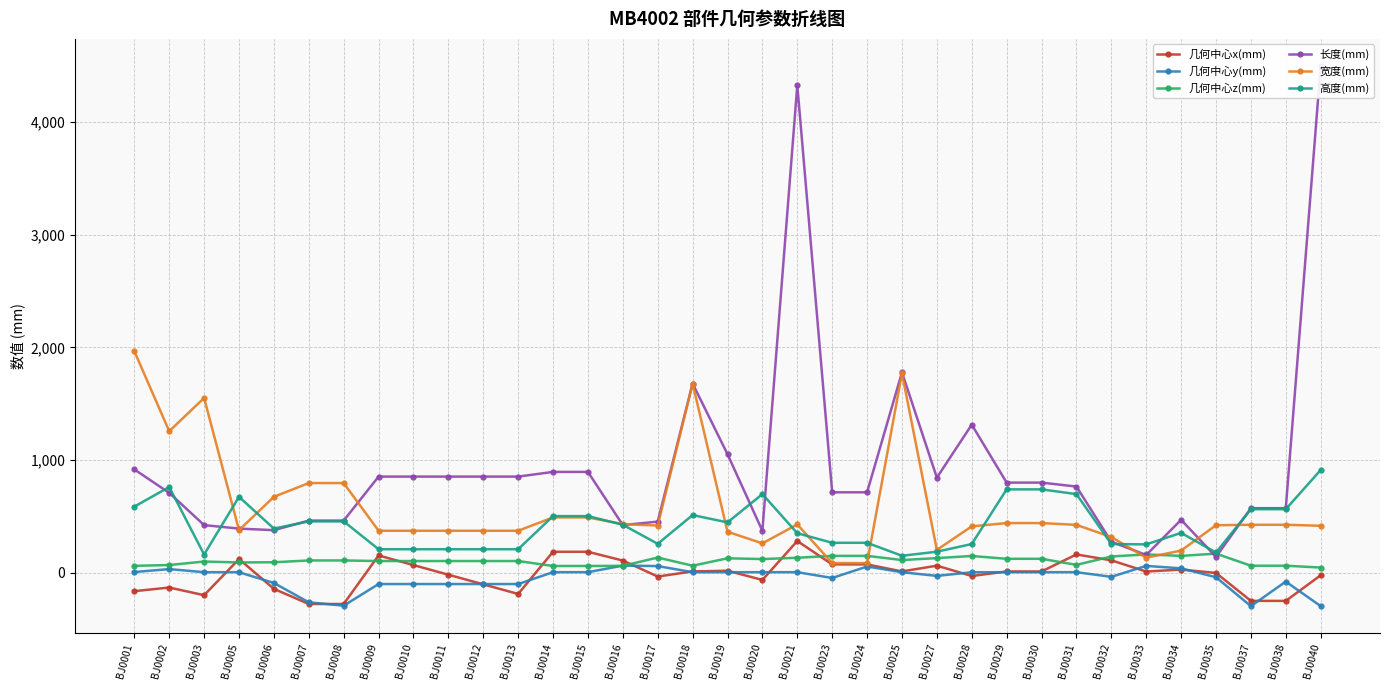

How many data points in 几何中心y(mm) are above 6?

19